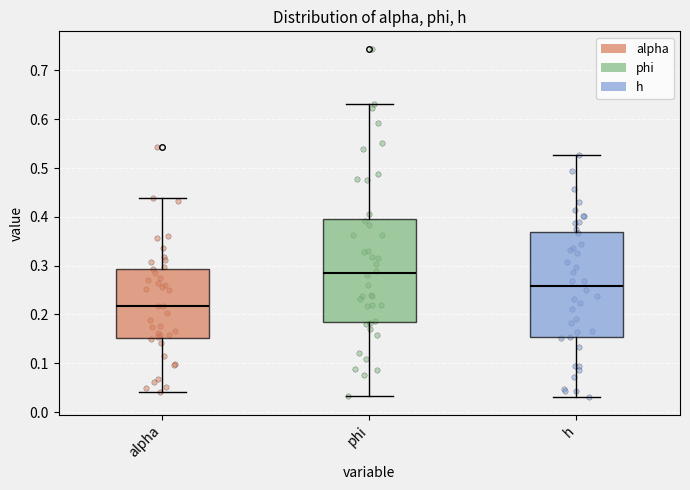

Reading left to right, transcribe this box plot: for each box, give where its median line is, the range the box spans, and where its two whiskers end, as read against the y-axis. The values are not printed on the chart, so give them approximately, as read against the axis.

alpha: median 0.22, box 0.15 to 0.29, whiskers 0.04 to 0.44
phi: median 0.29, box 0.19 to 0.40, whiskers 0.03 to 0.63
h: median 0.26, box 0.15 to 0.37, whiskers 0.03 to 0.53